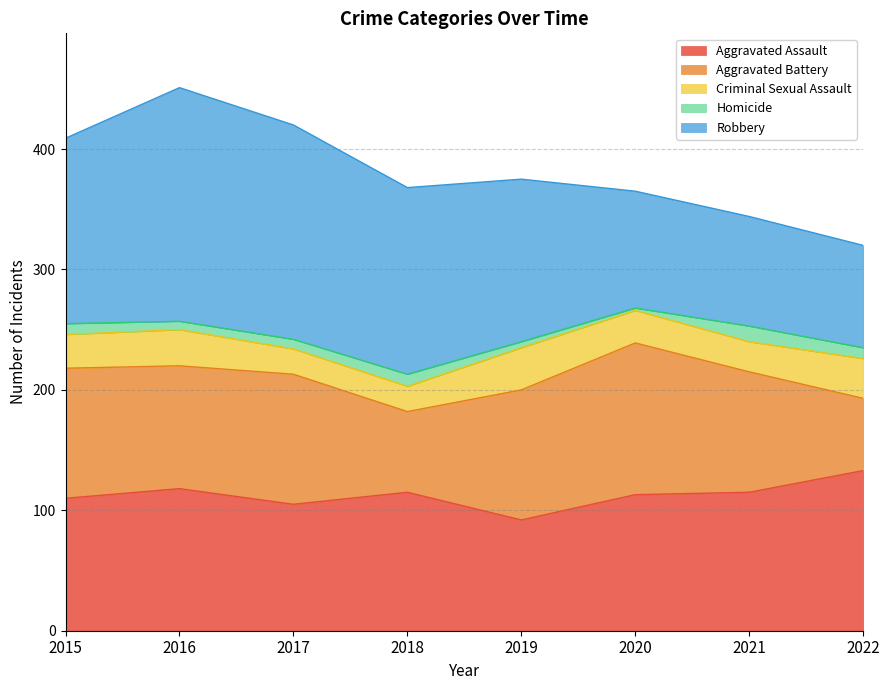

True or false: Aggravated Battery and Homicide cross at least once.

False